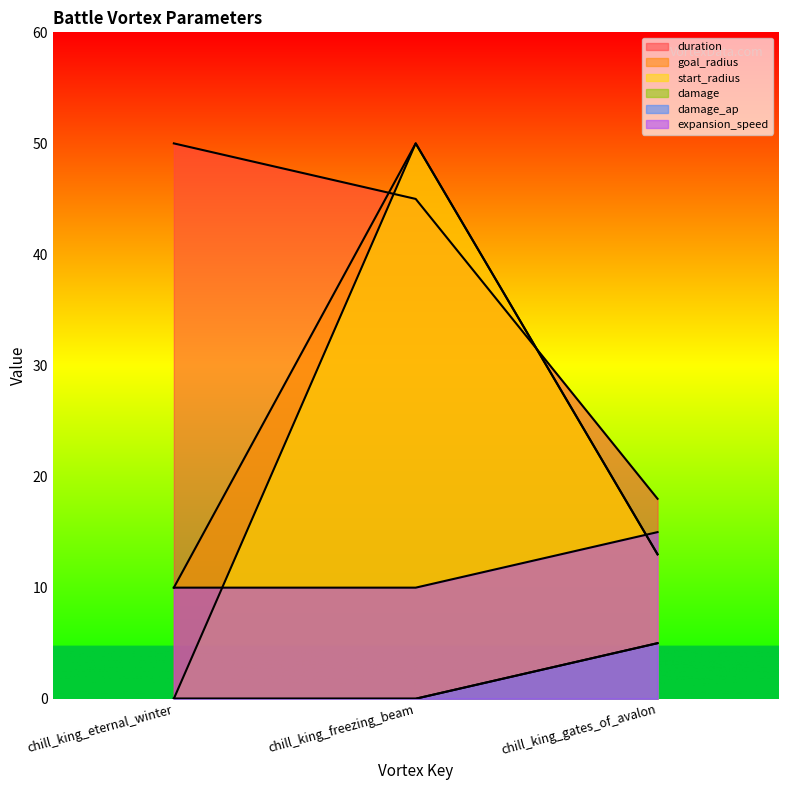

Reading left to right, extract all data points from this chart.

duration: 50	45	18
goal_radius: 10	50	13
start_radius: 0	50	13
damage: 0	0	5
damage_ap: 0	0	5
expansion_speed: 10	10	15